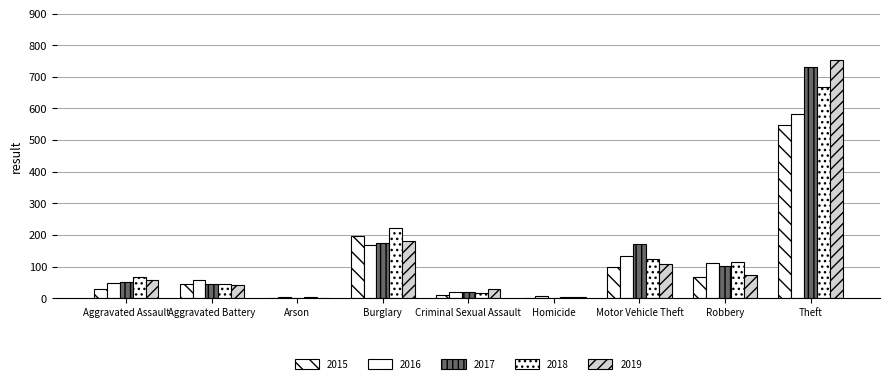

Are the bars horizontal?

No